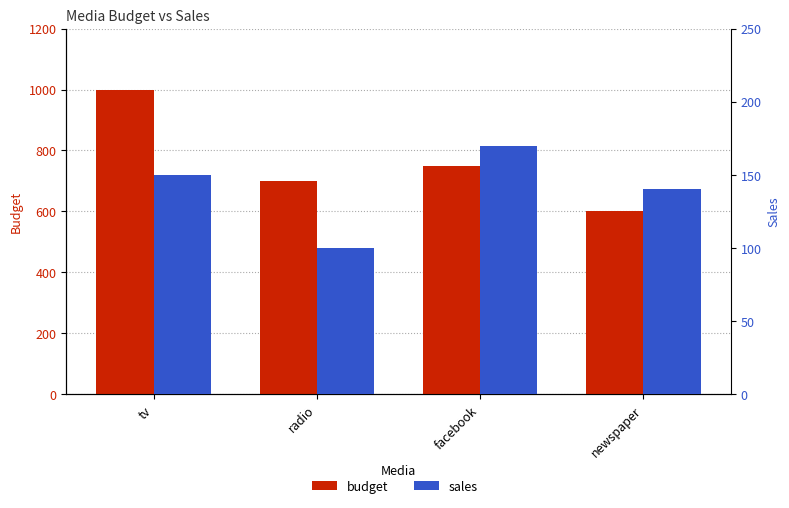

What position from the right is radio?

3